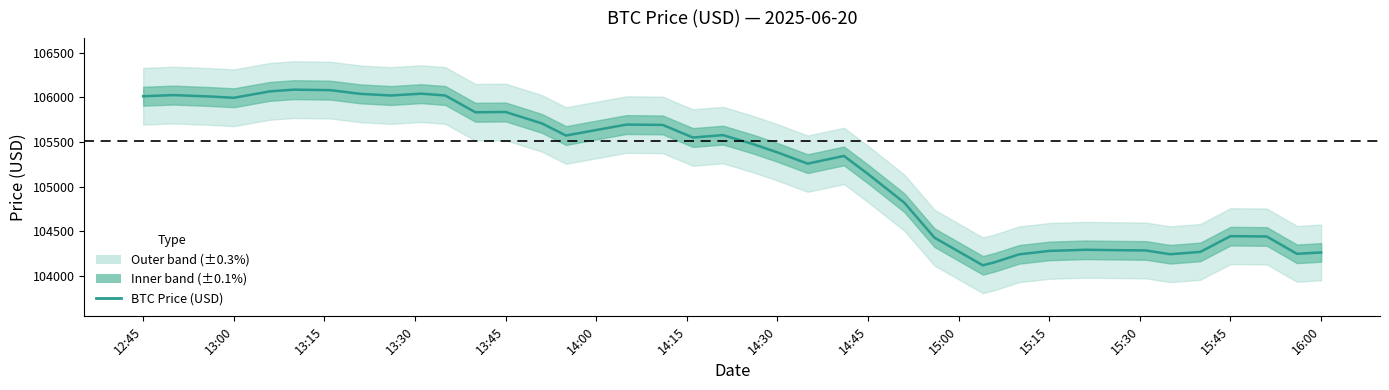

Does the chart have visible grid lines?

No